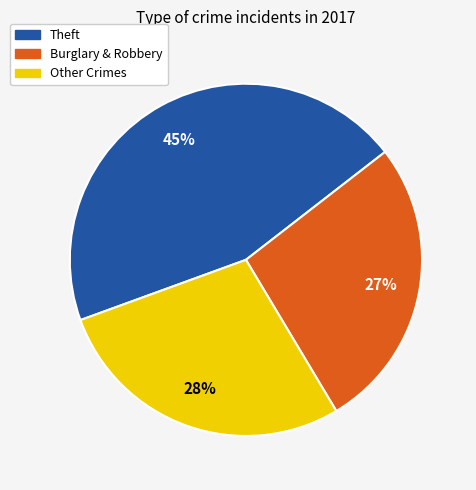

Is it true that Burglary & Robbery is 13% of the pie?

False